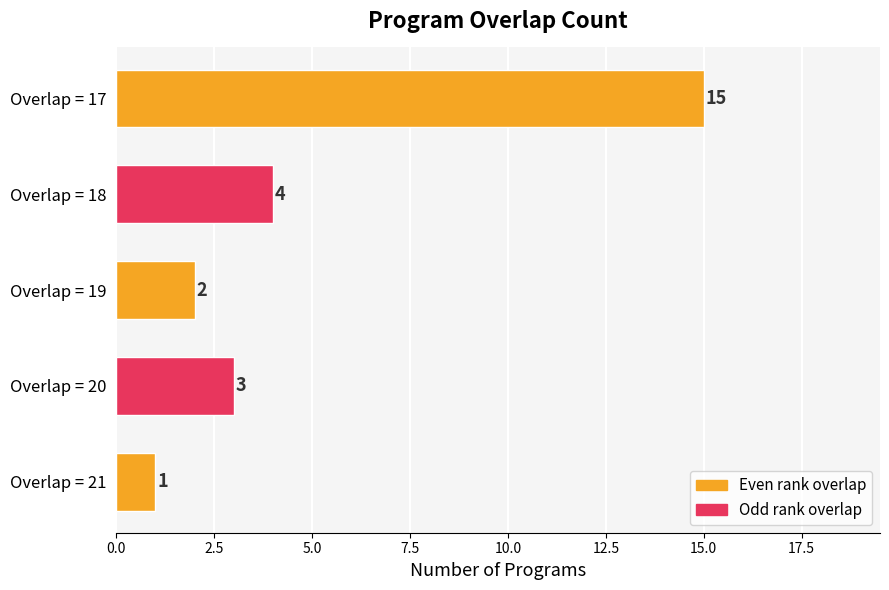

Rank the categories by value from lowest to highest.

Overlap = 21, Overlap = 19, Overlap = 20, Overlap = 18, Overlap = 17